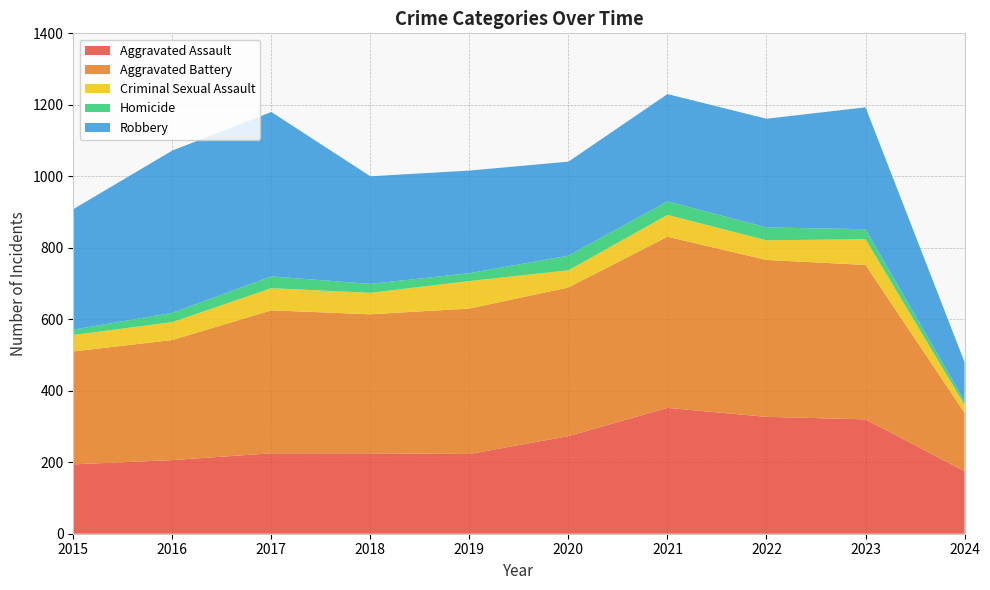

Reading left to right, list all the values displayed in this chart.

Aggravated Assault: 194	206	225	225	223	273	352	327	320	175
Aggravated Battery: 316	336	400	389	407	416	479	439	432	163
Criminal Sexual Assault: 46	50	62	60	77	48	61	55	72	23
Homicide: 15	26	33	25	22	41	38	36	28	10
Robbery: 337	454	460	301	287	263	300	304	341	109